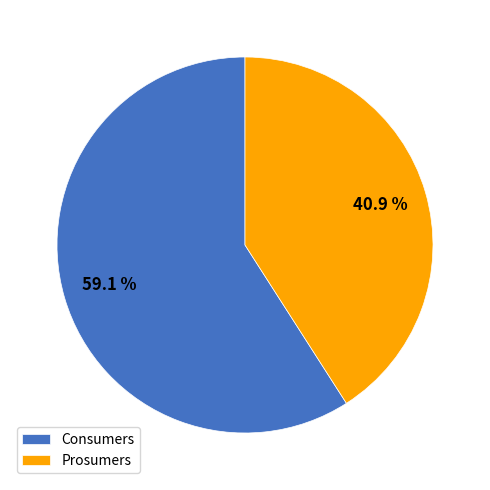

Combined, what portion of the pie is Consumers and Prosumers?

100.0%